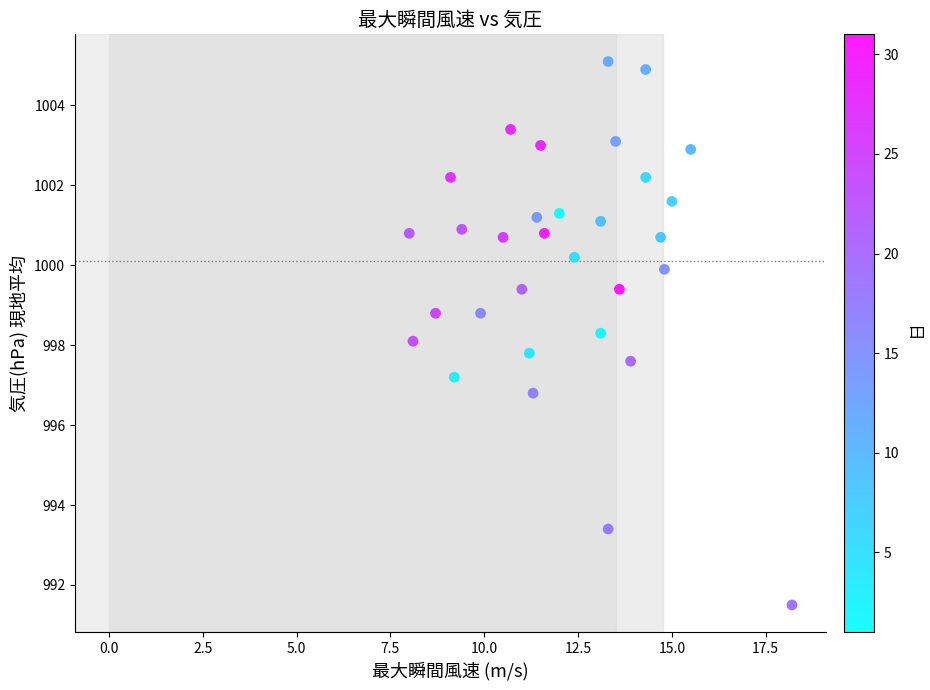

What is the range of X values (max minus min)?

10.2